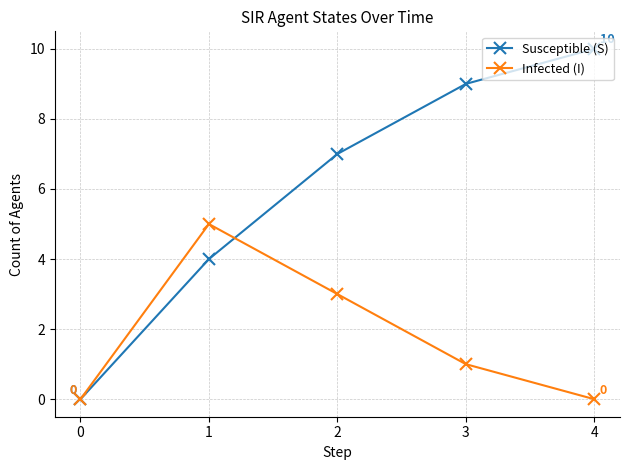

Where is Susceptible (S) nearest to the value 5?

1